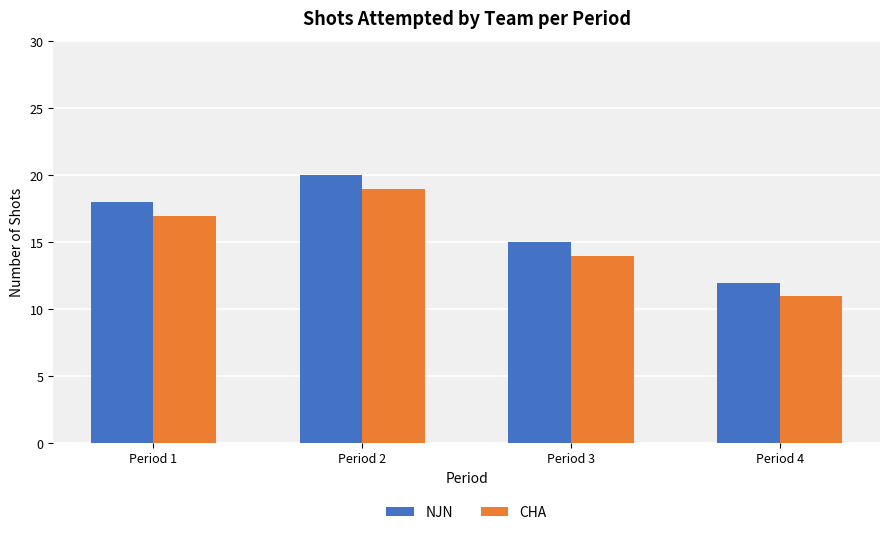

Reading left to right, list all the values displayed in this chart.

NJN: Period 1=18	Period 2=20	Period 3=15	Period 4=12
CHA: Period 1=17	Period 2=19	Period 3=14	Period 4=11